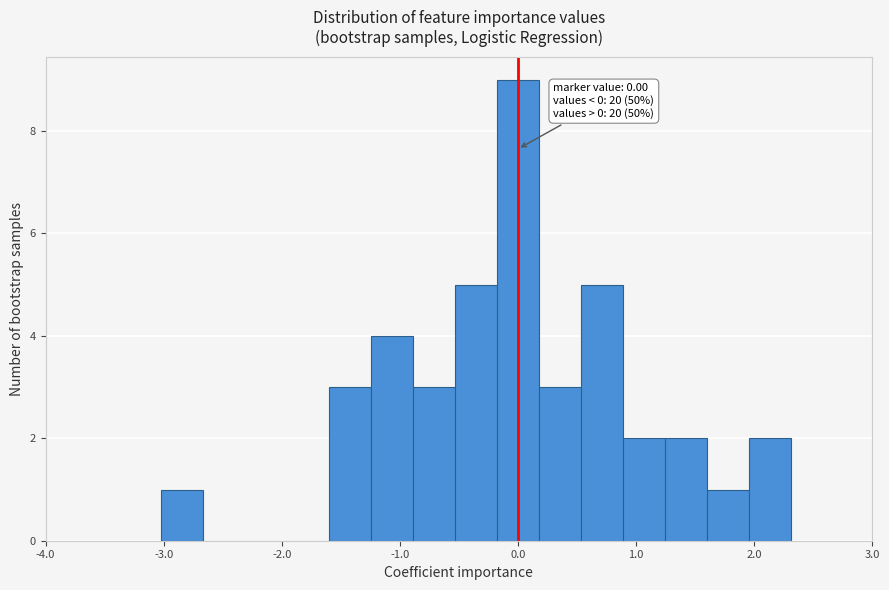

Read against the x-axis, roughly where is the centre of the tallest bar?

0.0